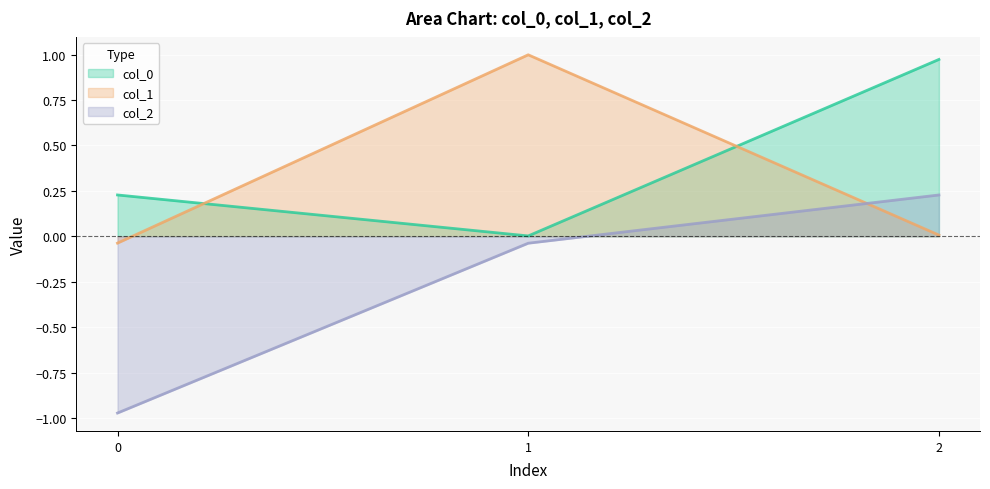

Is it true that col_0 equals 1.0 at 2?

True